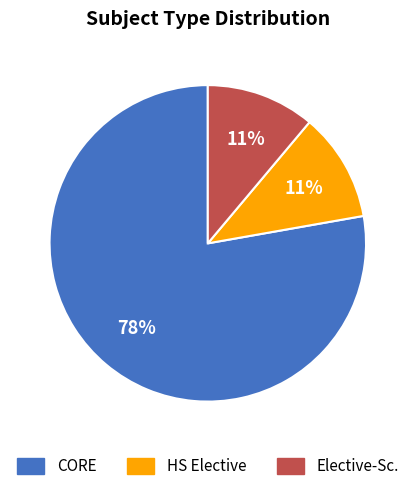

To the nearest percent, what is the difference between the largest and smallest slice percentages?

67%